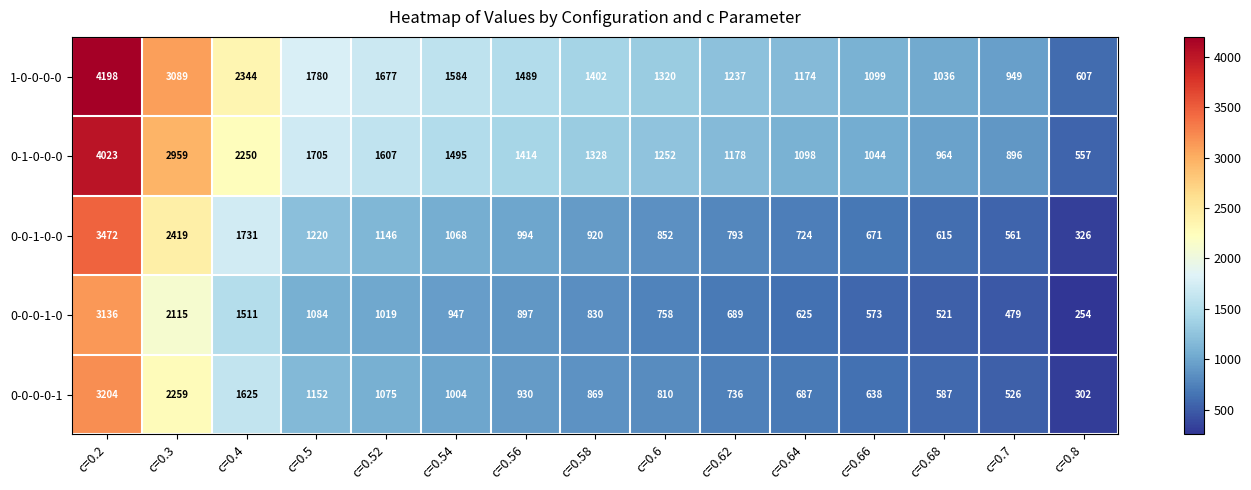

How many values in the 0-0-0-1-0 series are below 830?

7